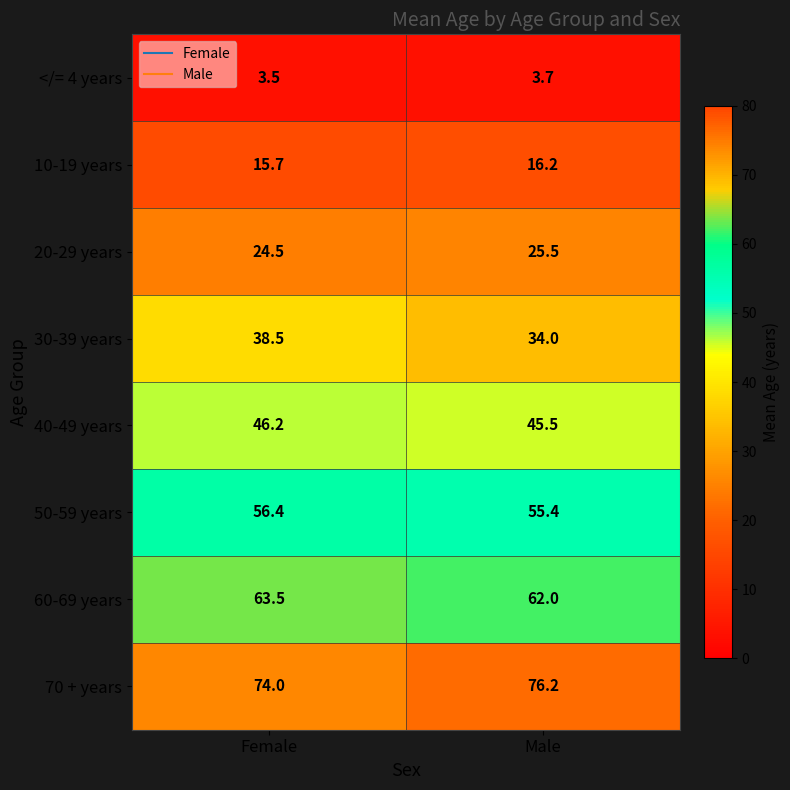

The 60-69 years series shows 86.7 at Male. True or false?

False